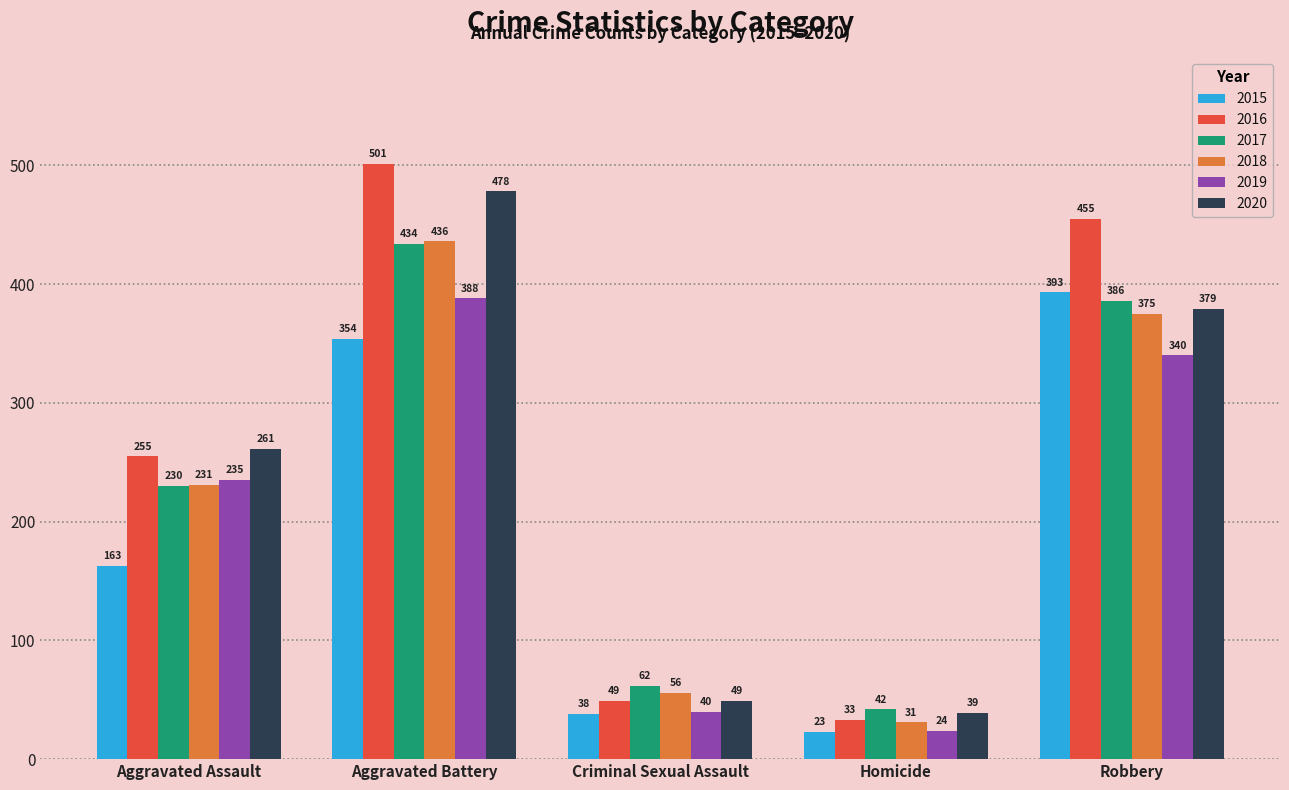

True or false: 2020 has a value of 478 at Aggravated Battery.

True